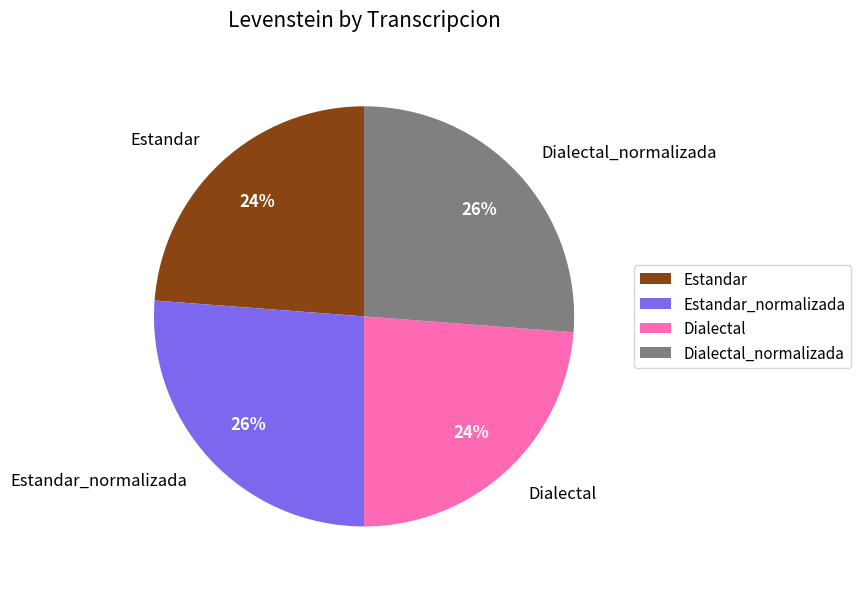

The Estandar_normalizada slice represents 26% of the pie. True or false?

True